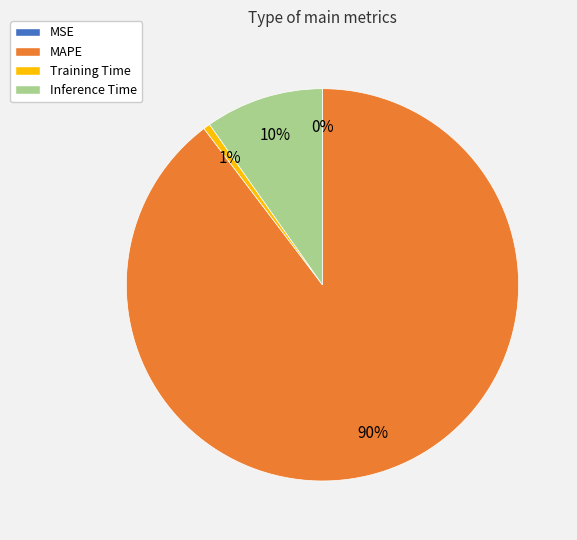

True or false: Inference Time accounts for 17% of the total.

False